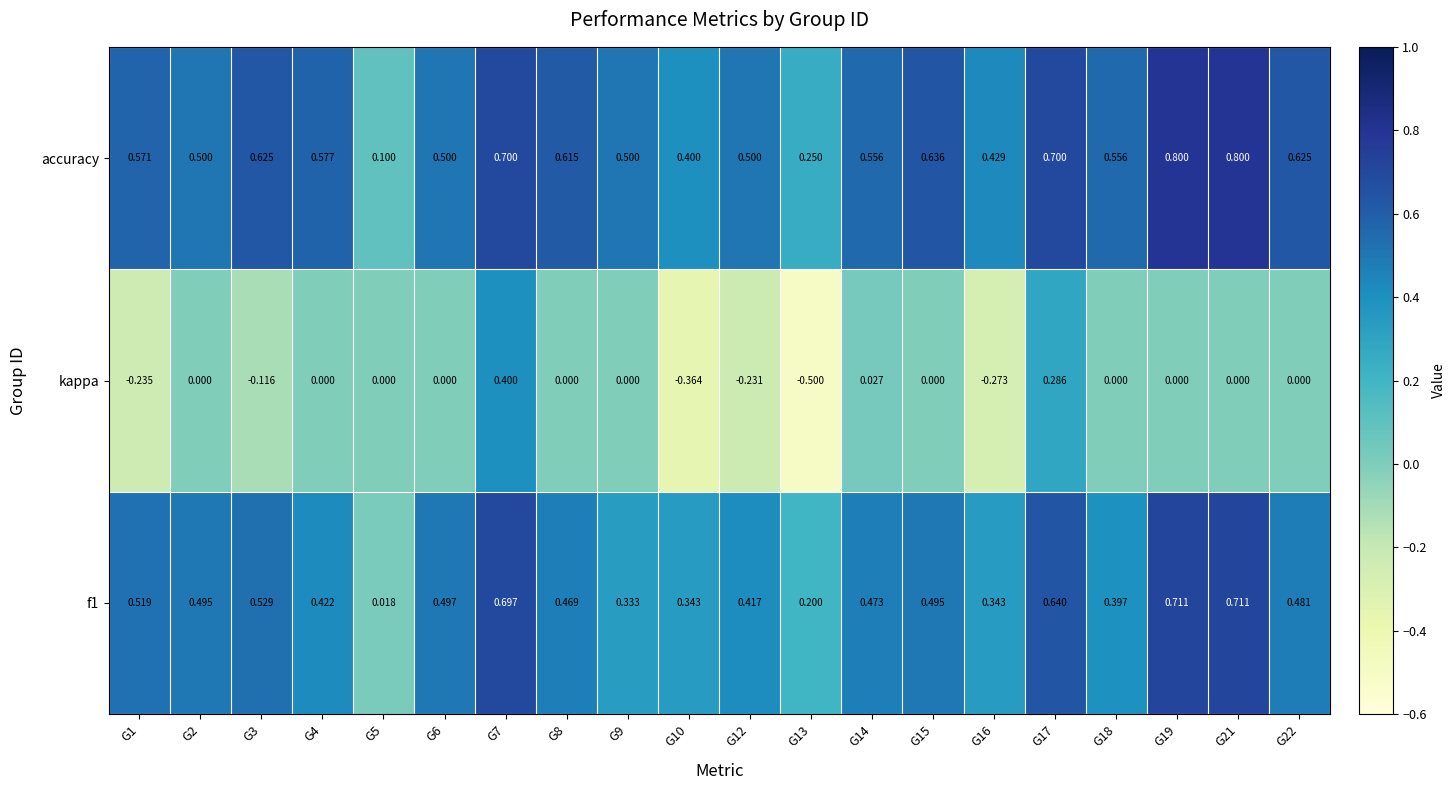

How many data points does each series have?

20